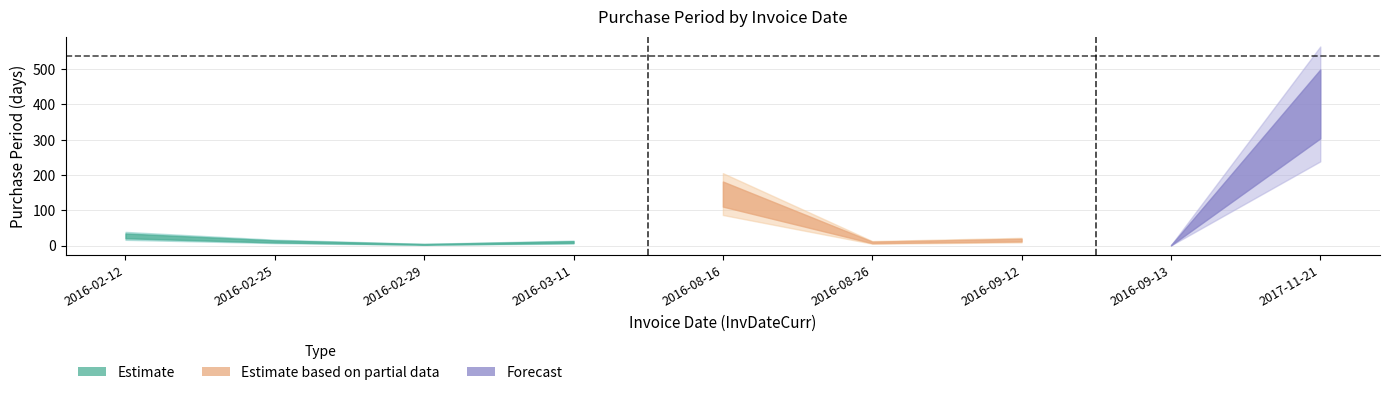

How many data points are above 13?

4